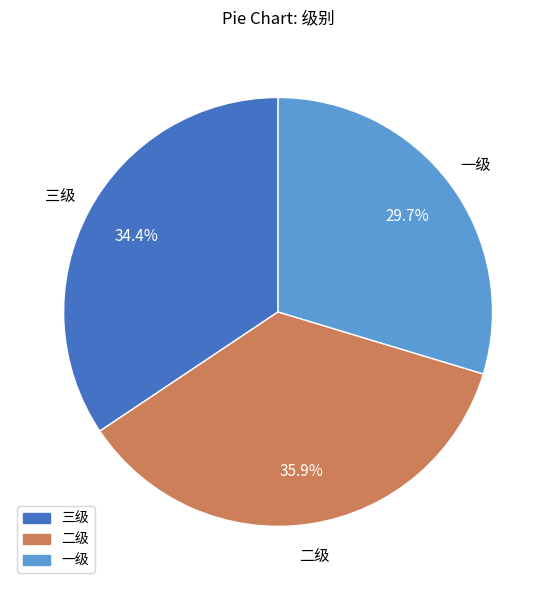

Rank the categories by value from lowest to highest.

一级, 三级, 二级